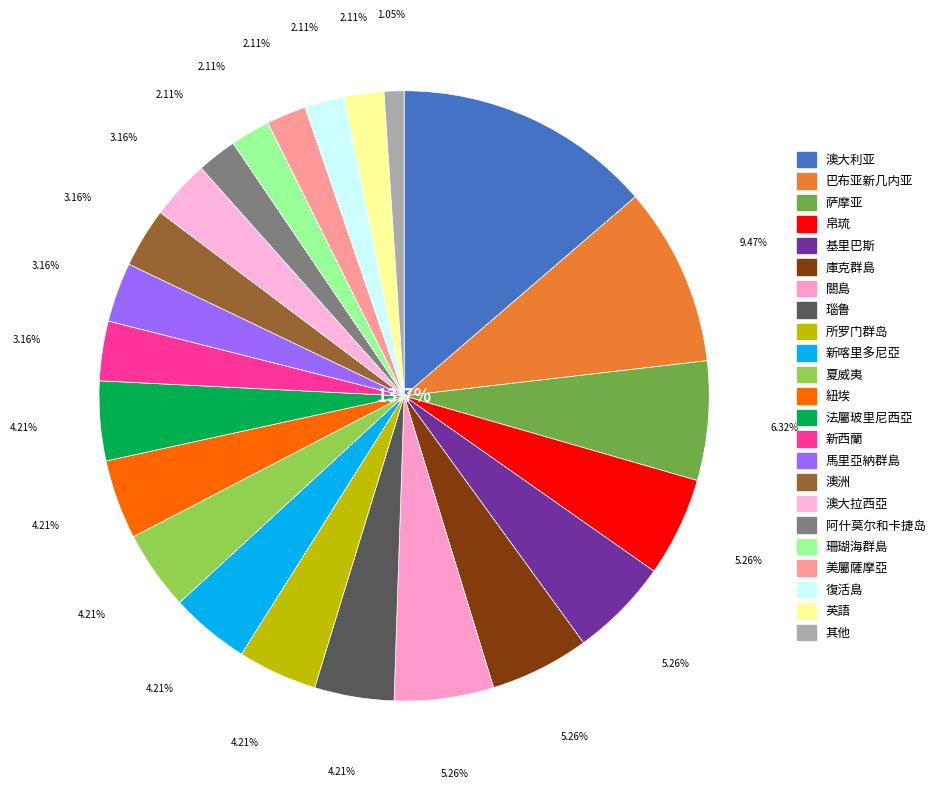

Combined, do 法屬玻里尼西亞 and 阿什莫尔和卡捷岛 account for over 50%?

No